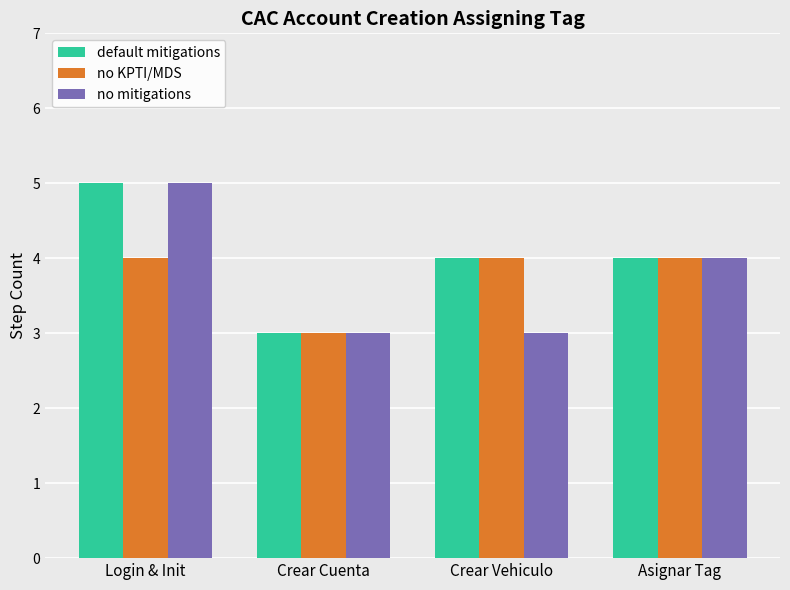

Which category has the lowest value in the no KPTI/MDS series?

Crear Cuenta